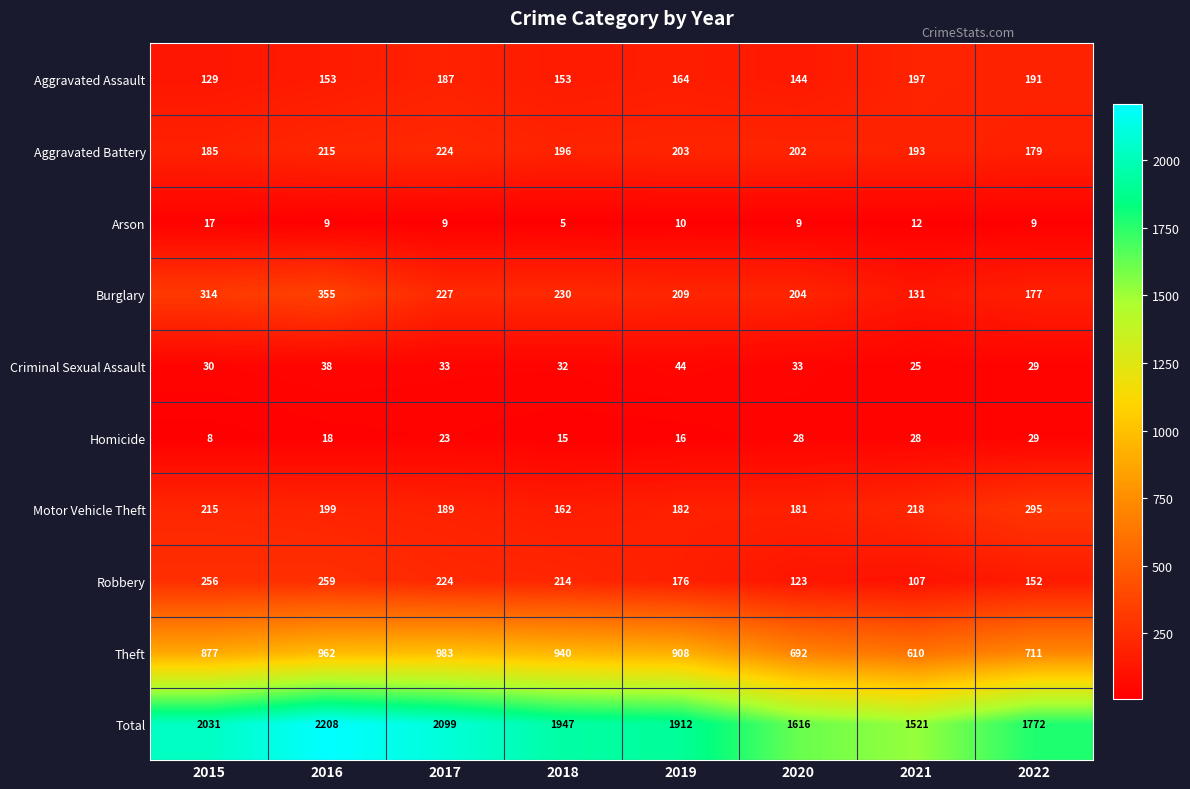

True or false: Total has a value of 2208 at 2016.

True